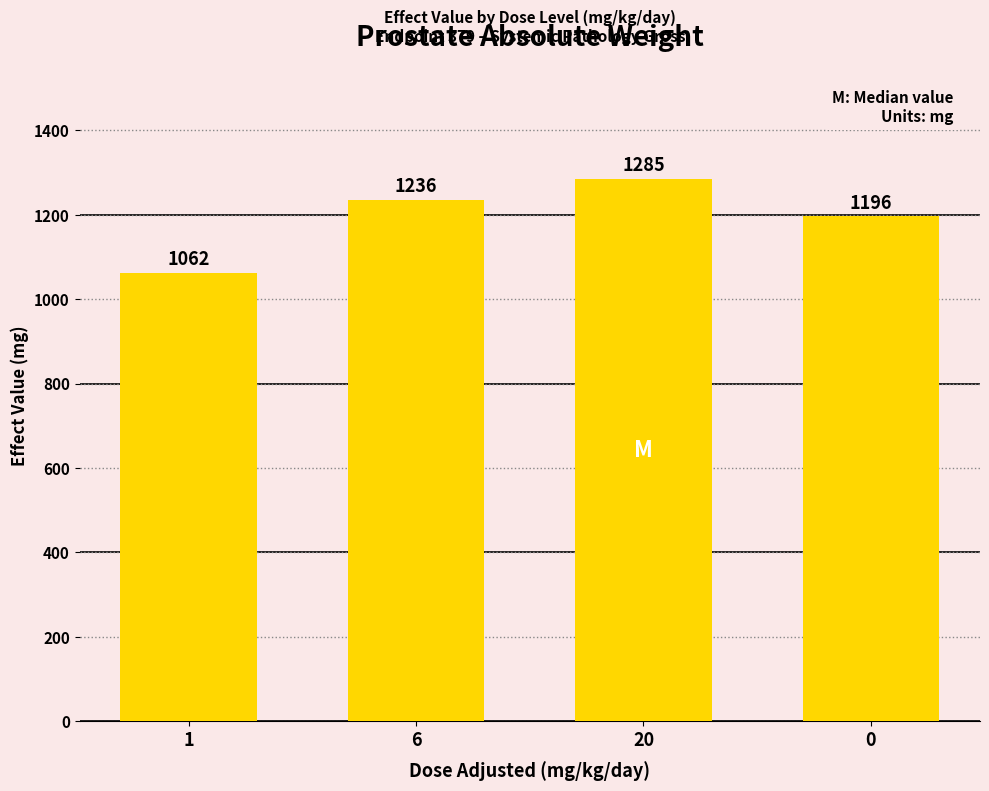

What position from the right is 1?

4